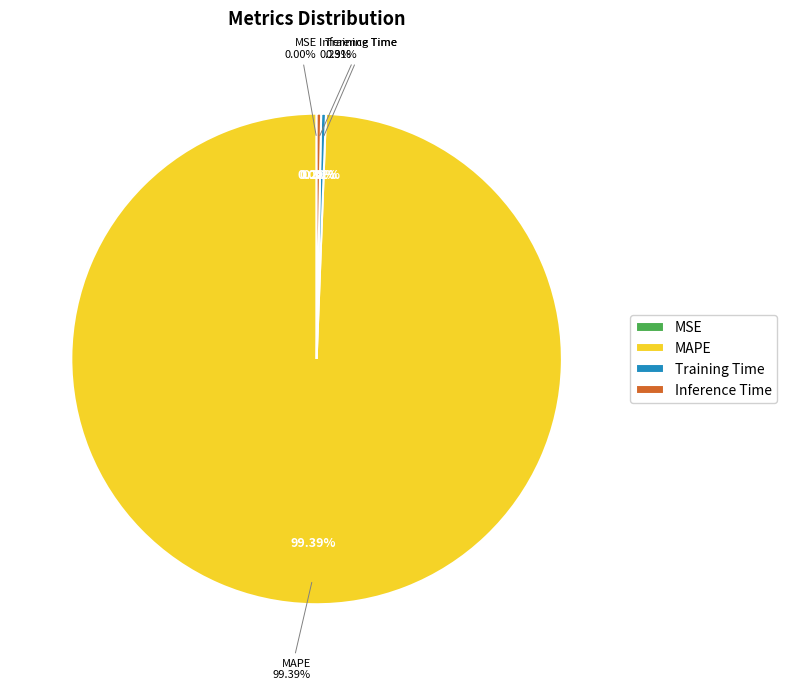

Count the number of slices in the pie.

5